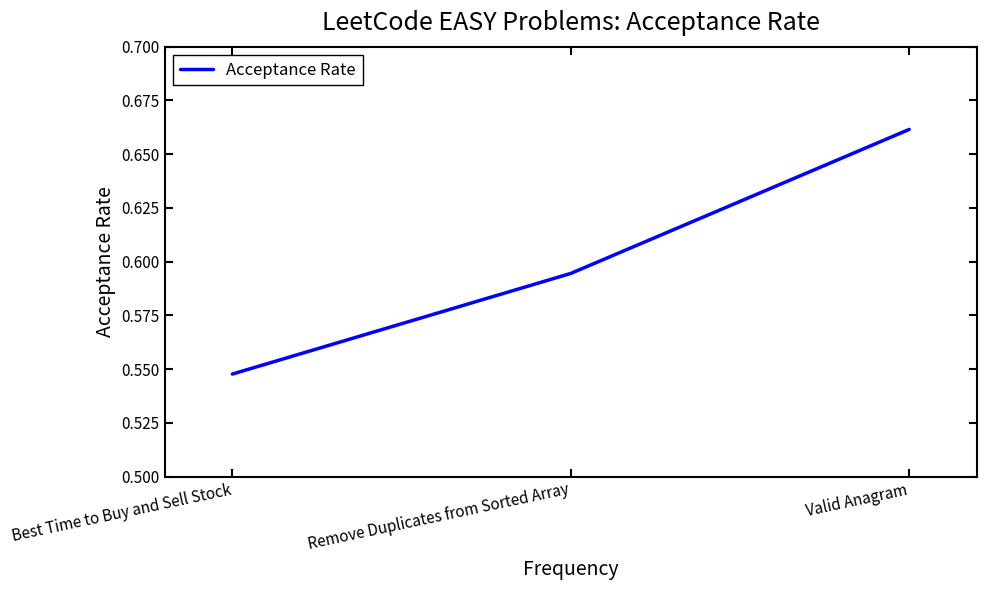

Between Valid Anagram and Remove Duplicates from Sorted Array, which is larger?

Valid Anagram